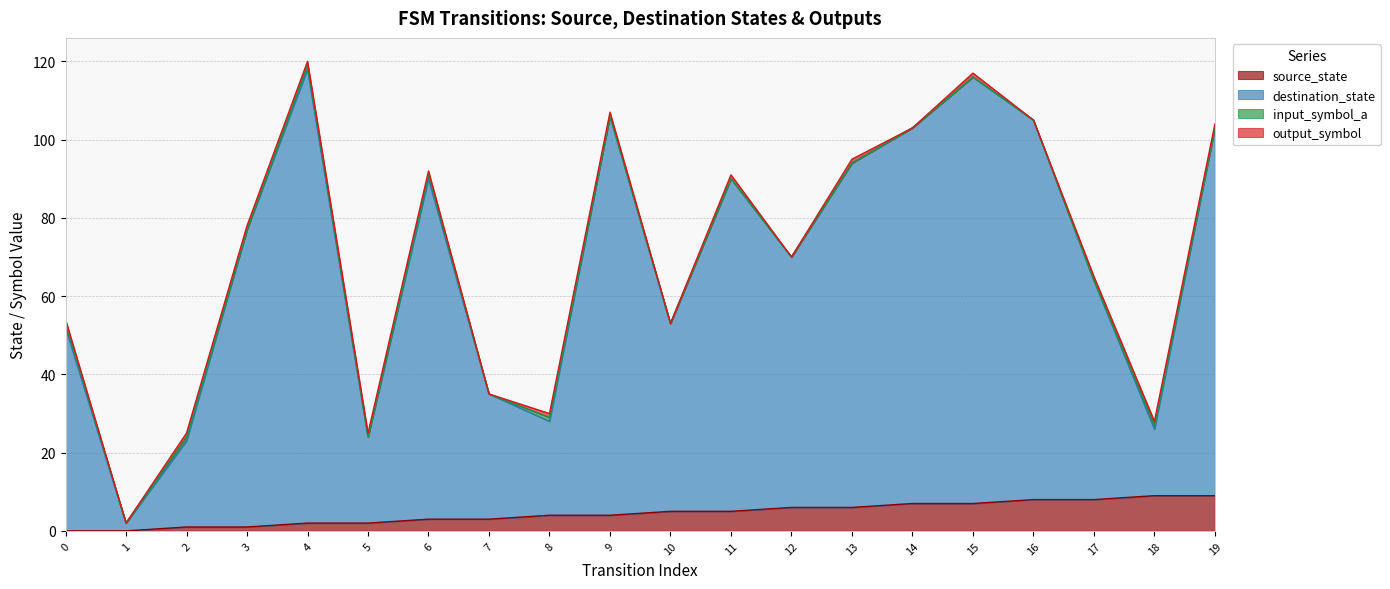

Which category has the highest value across all series?

4